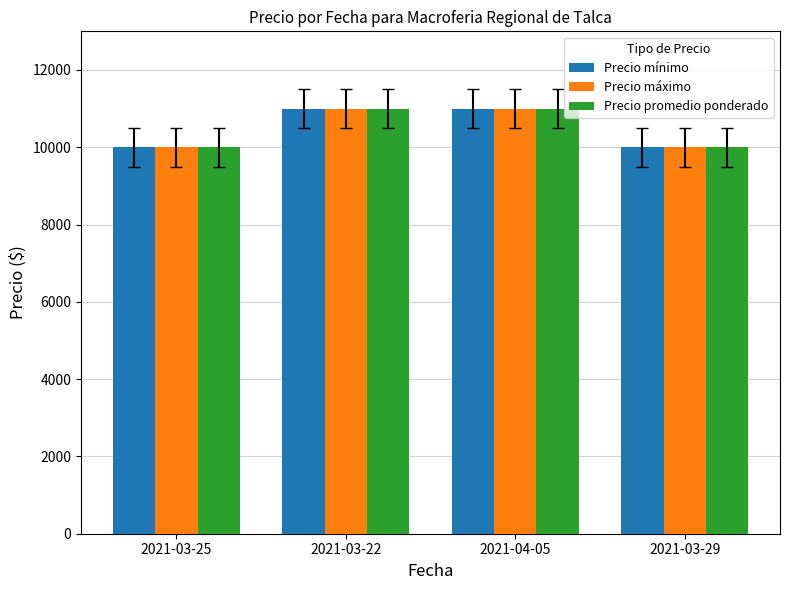

What is the highest value of the Precio mínimo series?

11000